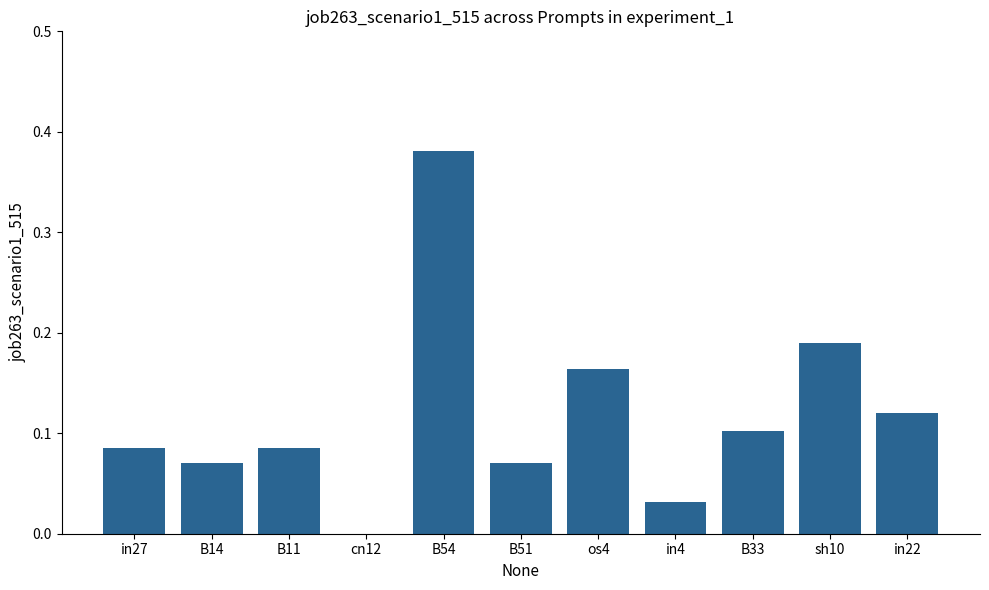

What is the sum of all values?

1.3